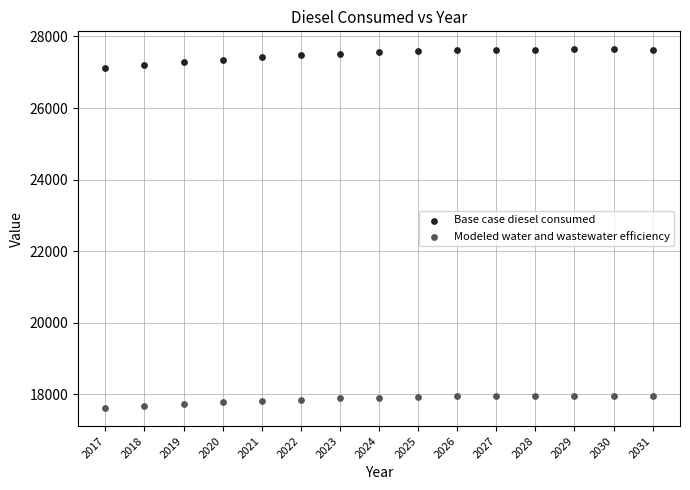

Which series has the widest spread of Y values?

Base case diesel consumed